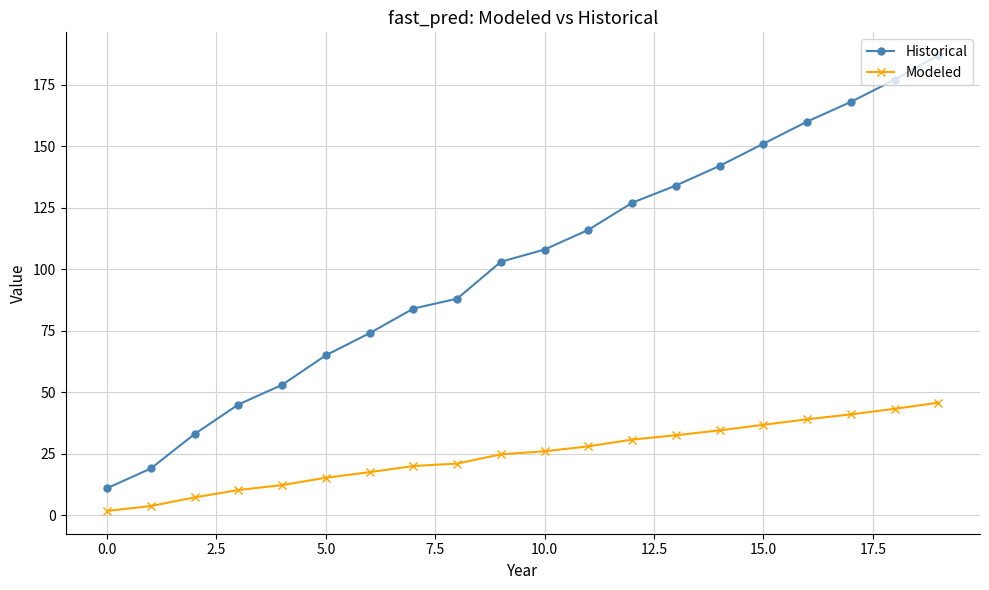

What is the average value of the Modeled series?

24.6